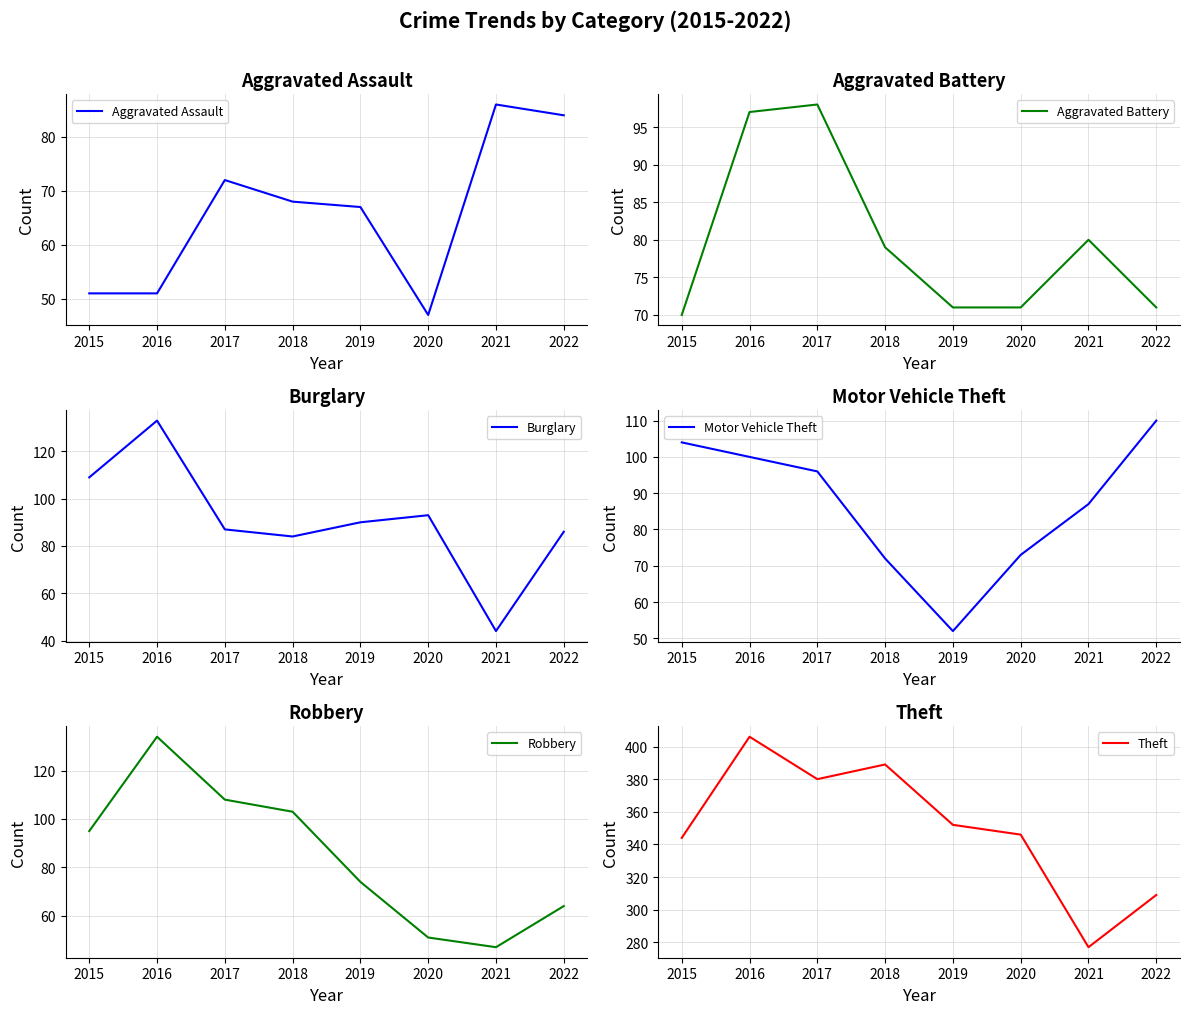

What are all the series names shown in the legend?

Aggravated Assault, Aggravated Battery, Burglary, Motor Vehicle Theft, Robbery, Theft